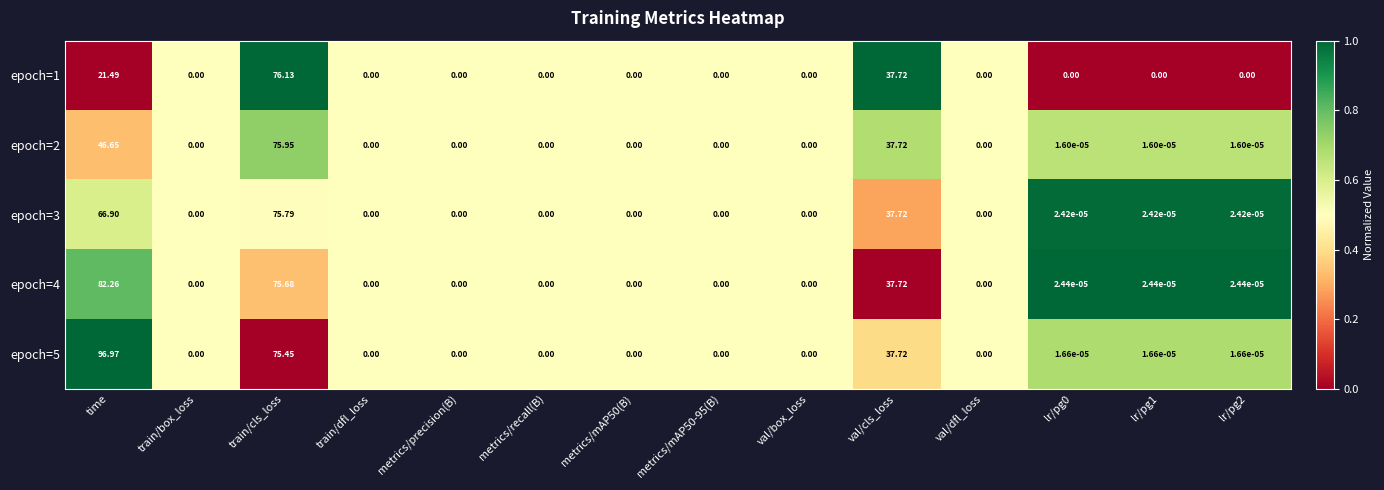

Where is epoch=2 nearest to the value 37?

val/cls_loss